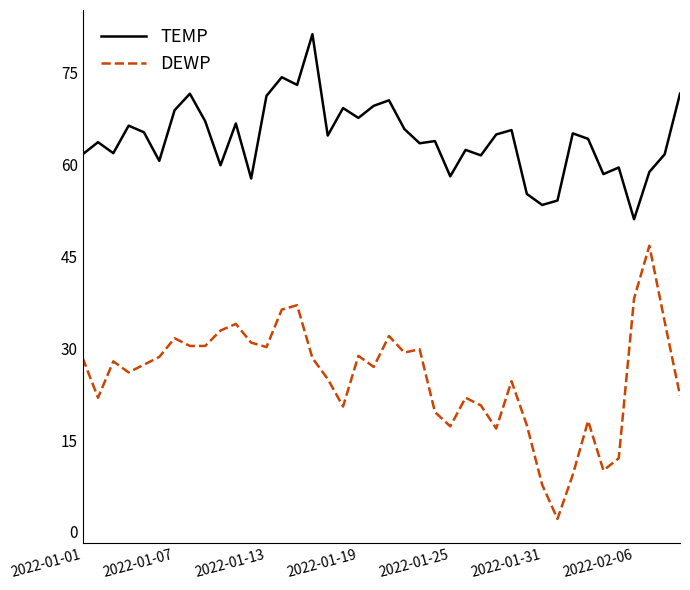

What are all the series names shown in the legend?

TEMP, DEWP